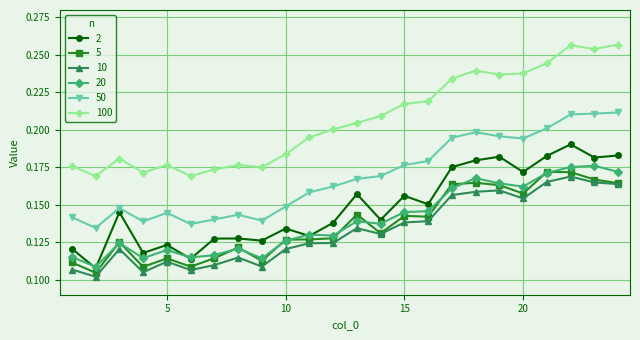

Which series has the largest total across all categories?

100